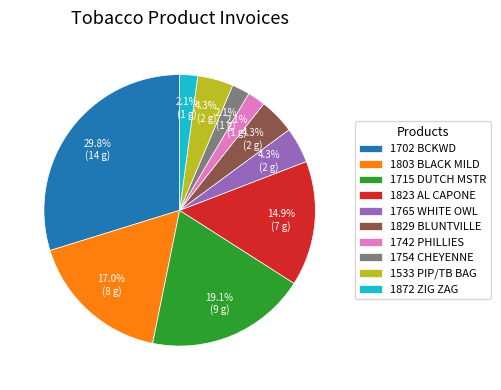

Is there any slice that represents more than half of the pie?

No